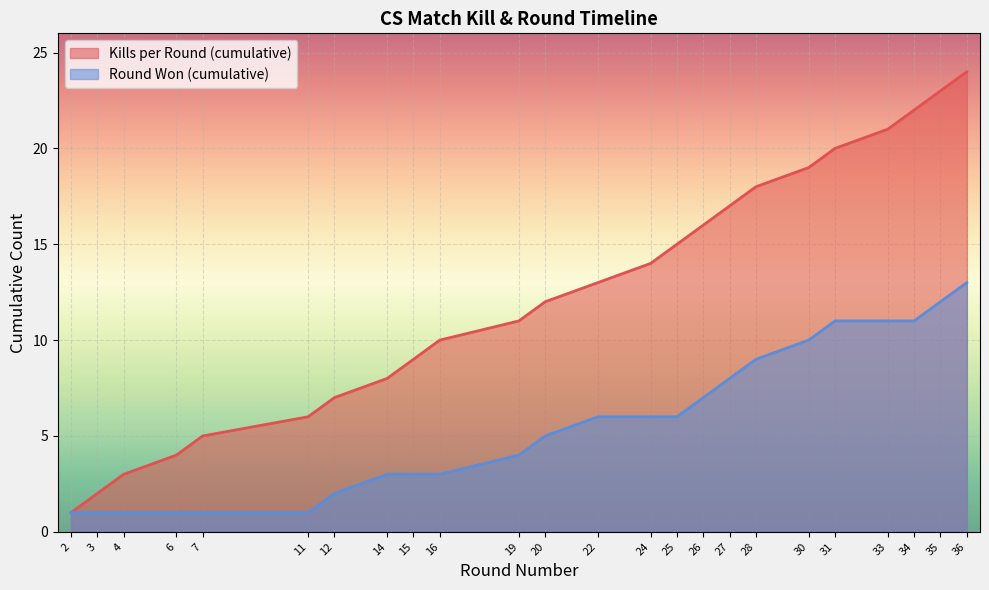

What is the maximum value shown in the chart?

24